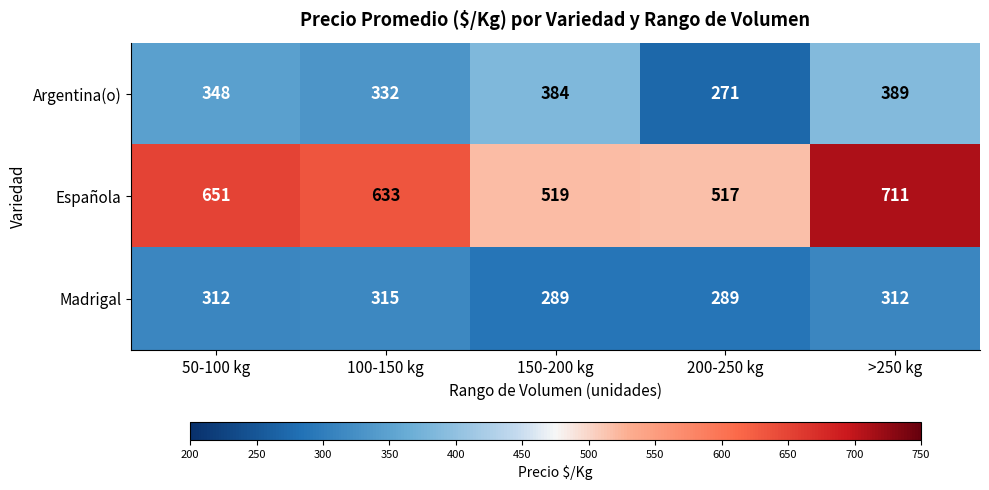

The value of Española at 50-100 kg is 1041. True or false?

False